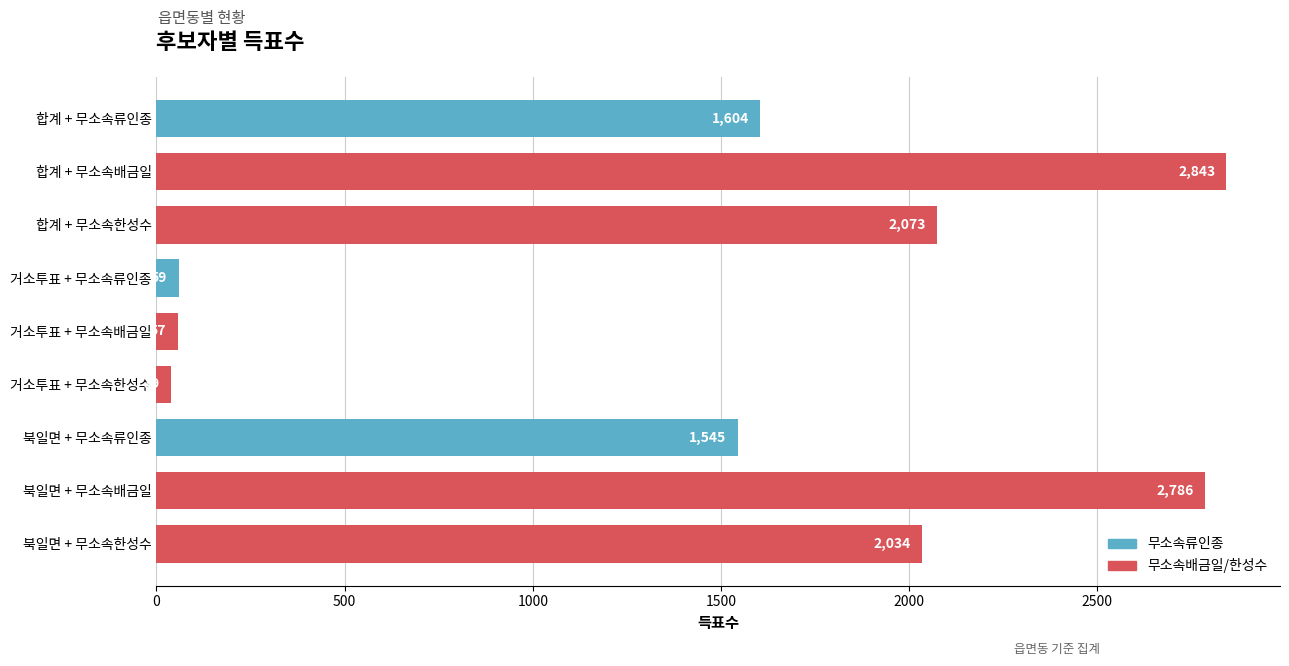

Where is the data nearest to the value 1441?

북일면 + 무소속류인종